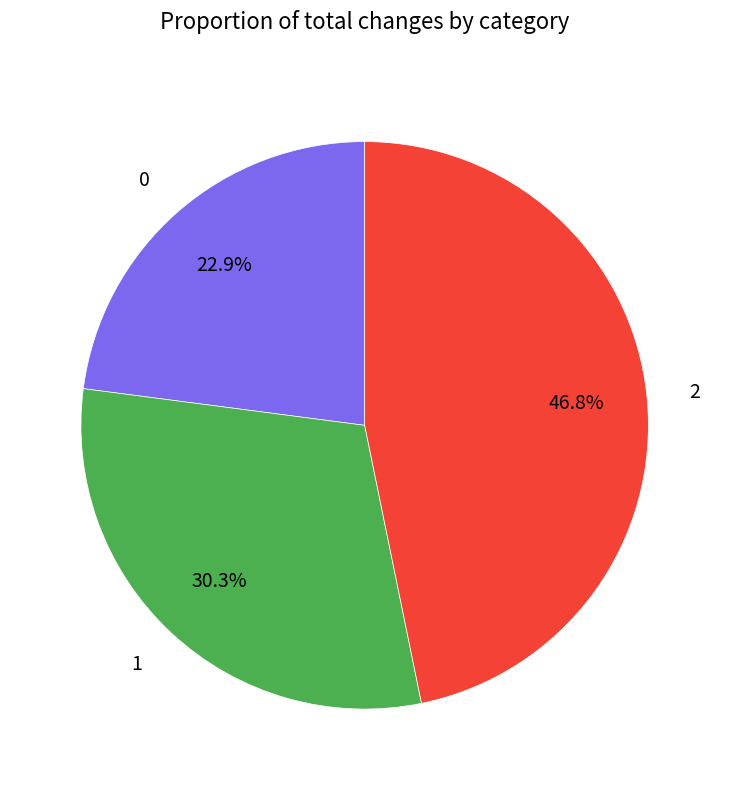

True or false: 2 accounts for 38% of the total.

False